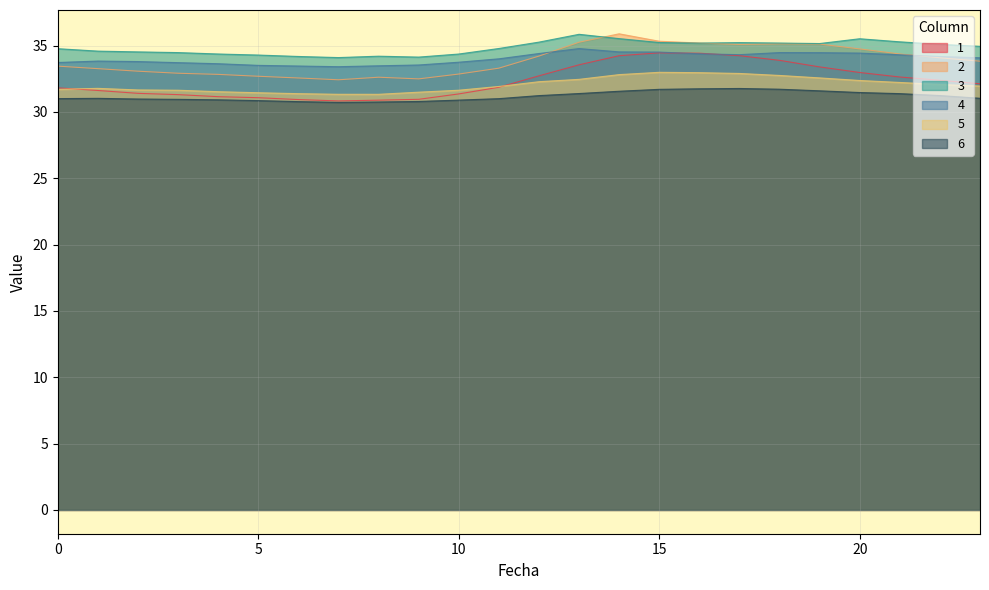

What is the difference between the maximum and second lowest values in the 6 series?

1.0